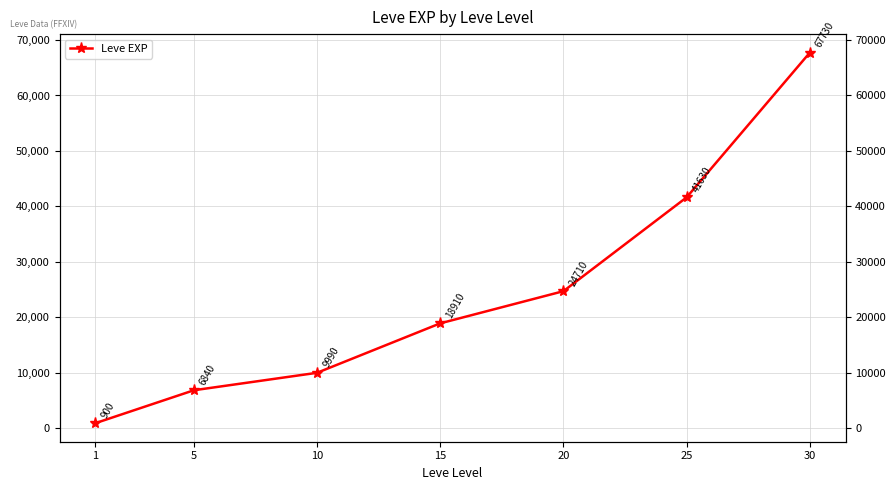

Reading left to right, transcribe all the data shown in this chart.

1=900	5=6840	10=9990	15=18910	20=24710	25=41630	30=67730